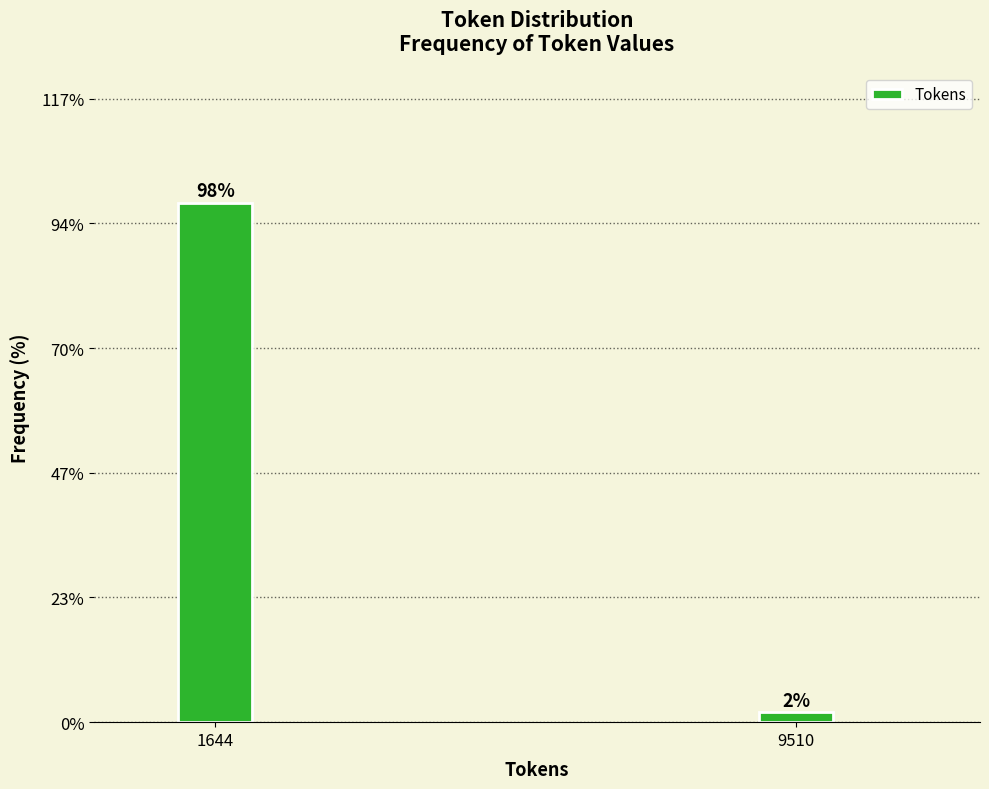

What is the sum of the values at 1644 and 9510?

100.0